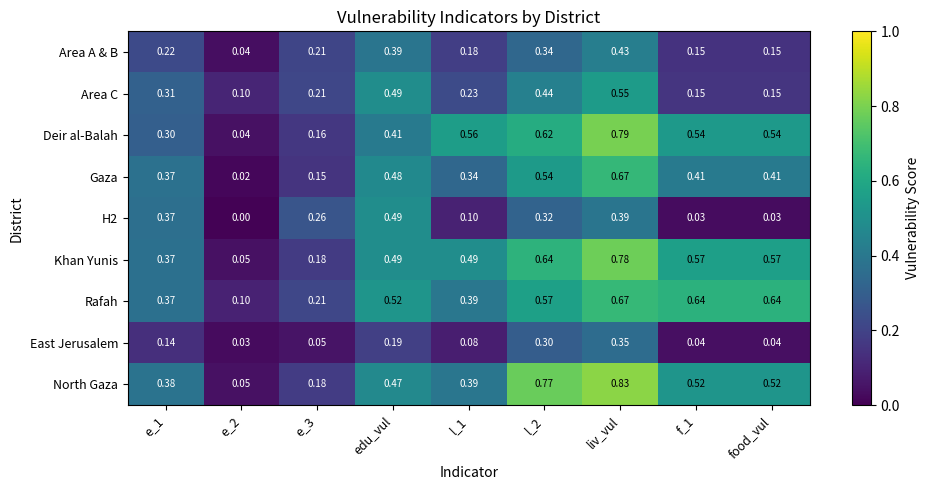

Between l_1 and l_2, which series saw the biggest shift?

North Gaza